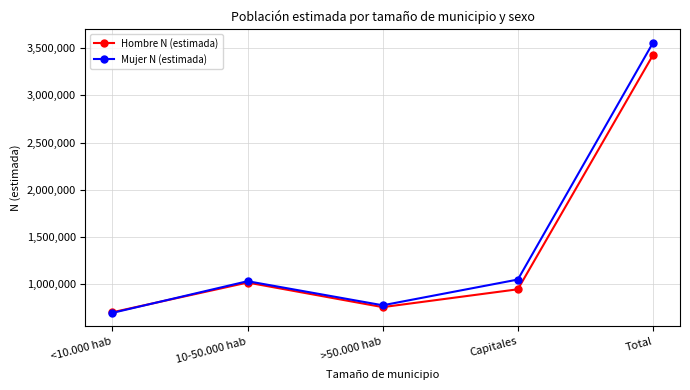

In Hombre N (estimada), how many points are lower than both neighbors (excluding endpoints)?

1